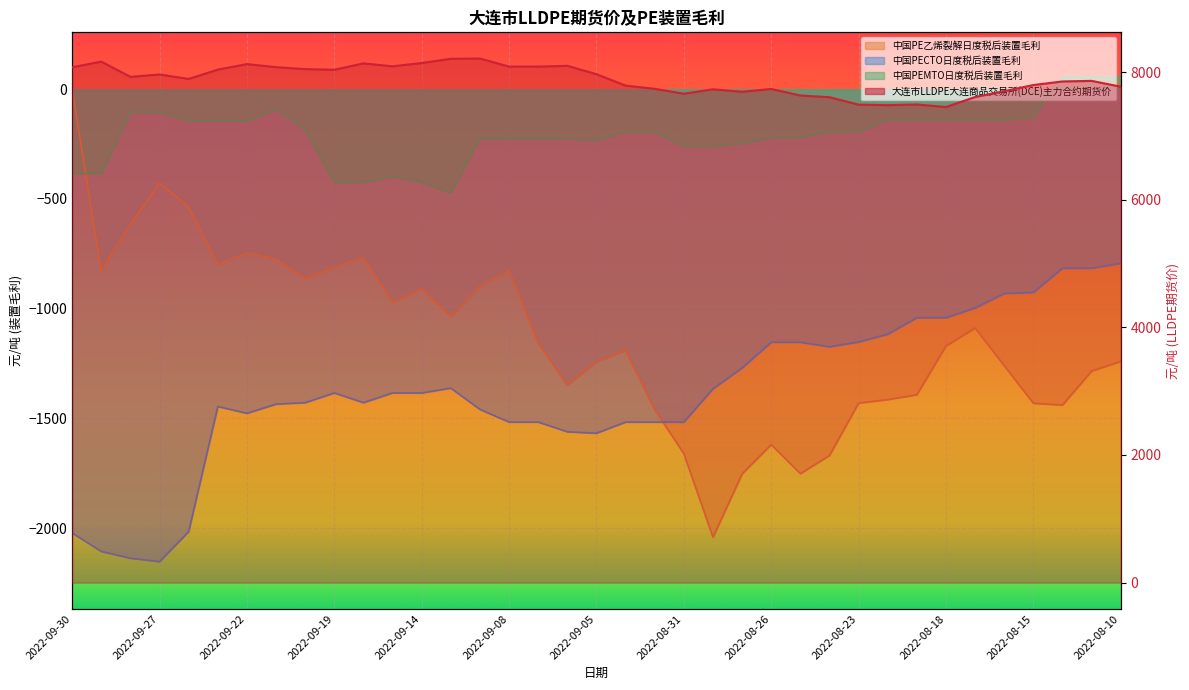

Where is the first local maximum for 中国PE乙烯裂解日度税后装置毛利?

2022-09-27